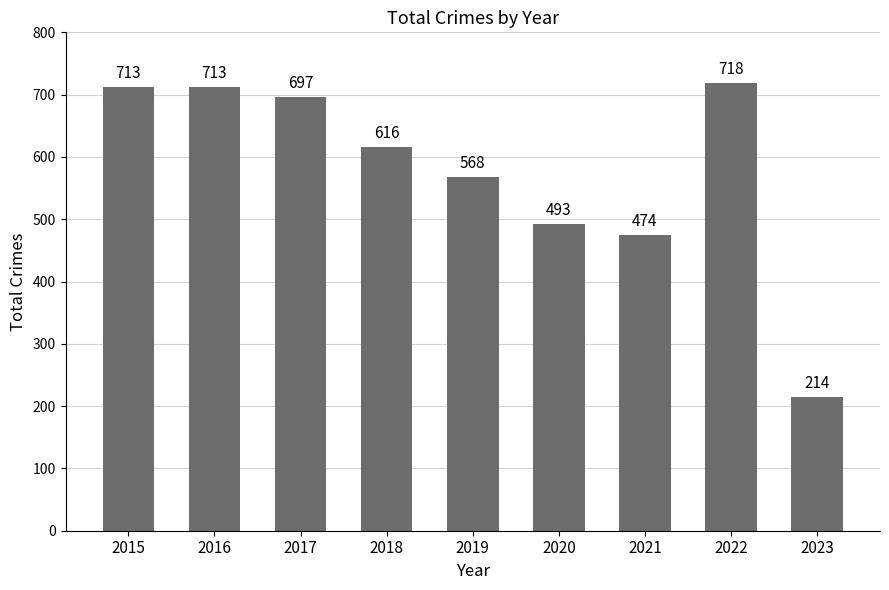

What is the ratio of the value at 2015 to the value at 2017?

1.0